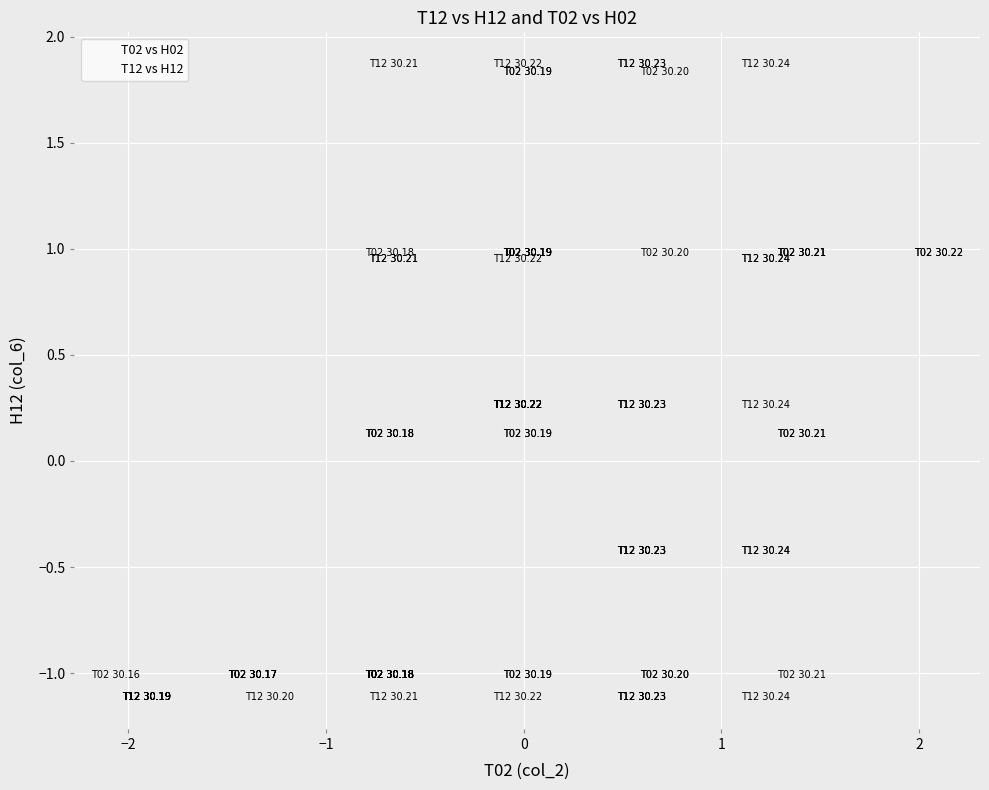

What are all the series names shown in the legend?

T02 vs H02, T12 vs H12